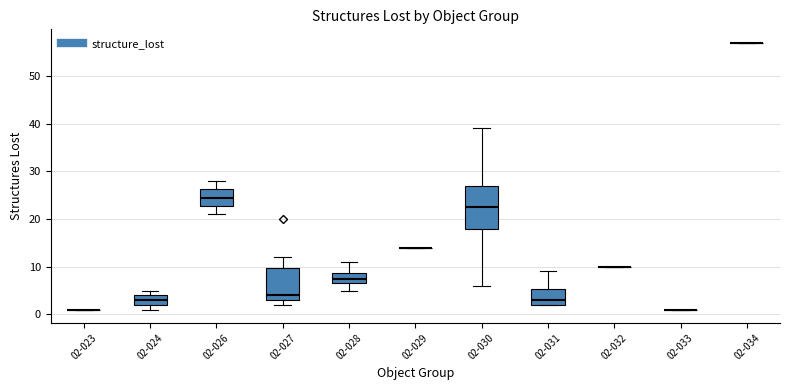

Which box is the tallest, from its lower edge to its upper edge?

02-030